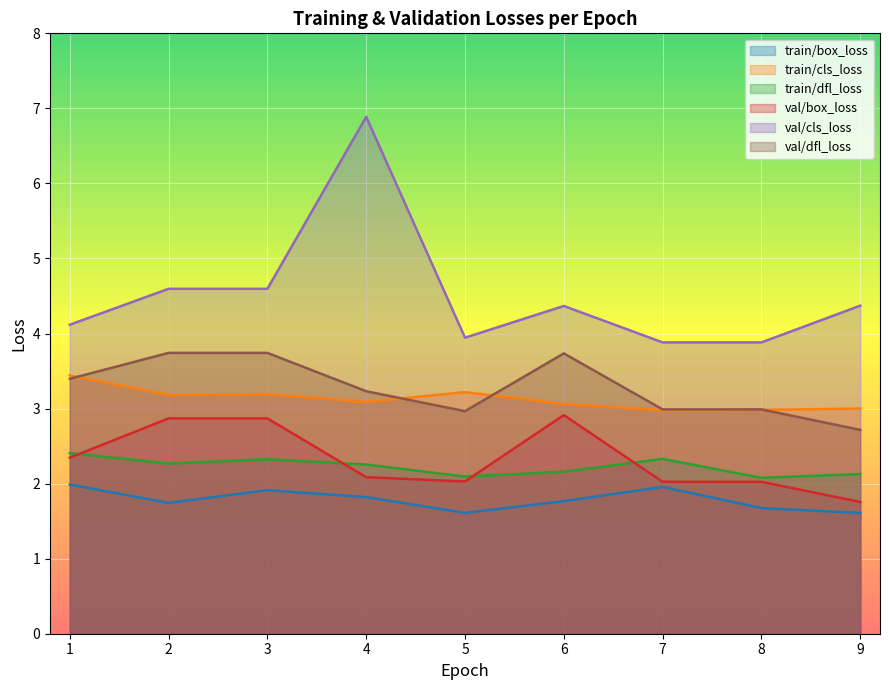

True or false: train/box_loss and val/cls_loss cross at least once.

False